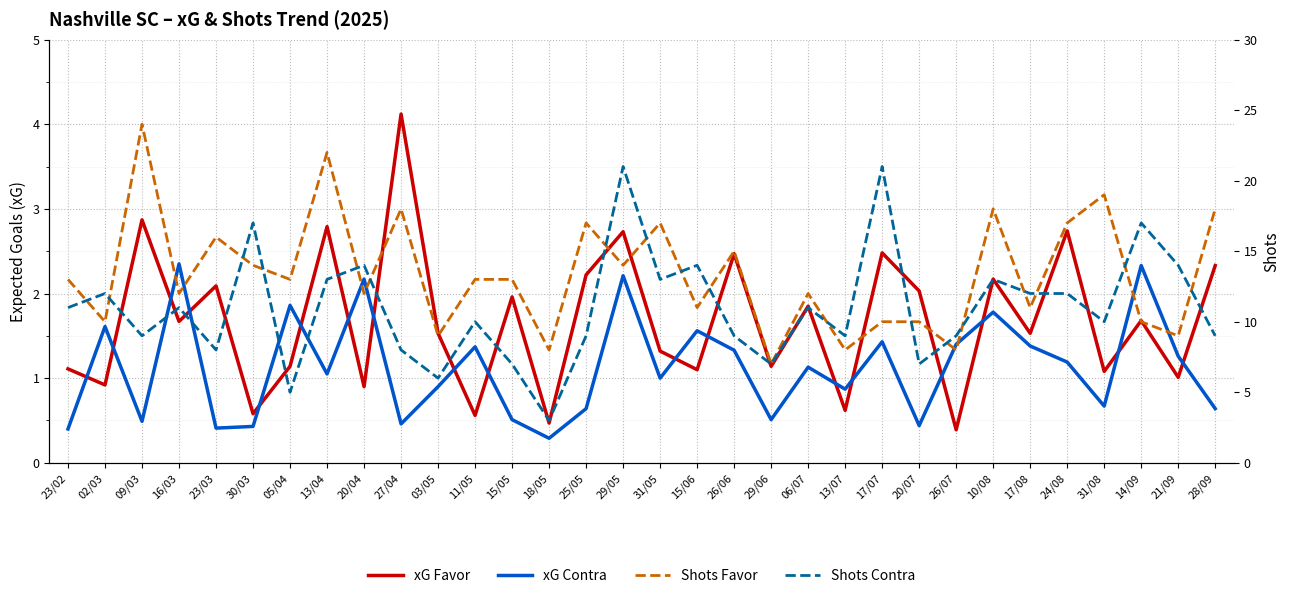

Which label corresponds to the largest value in the chart?

09/03